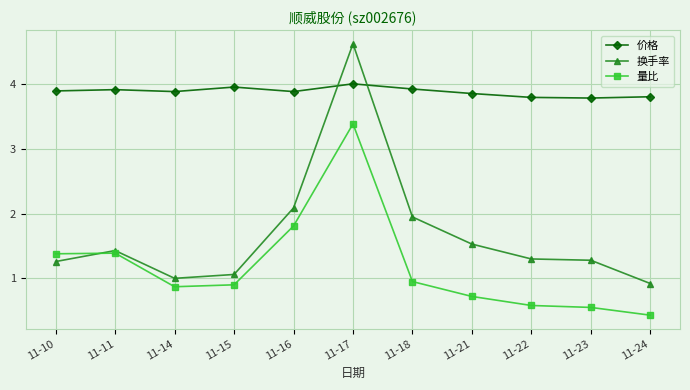

What is the greatest value displayed?

4.6